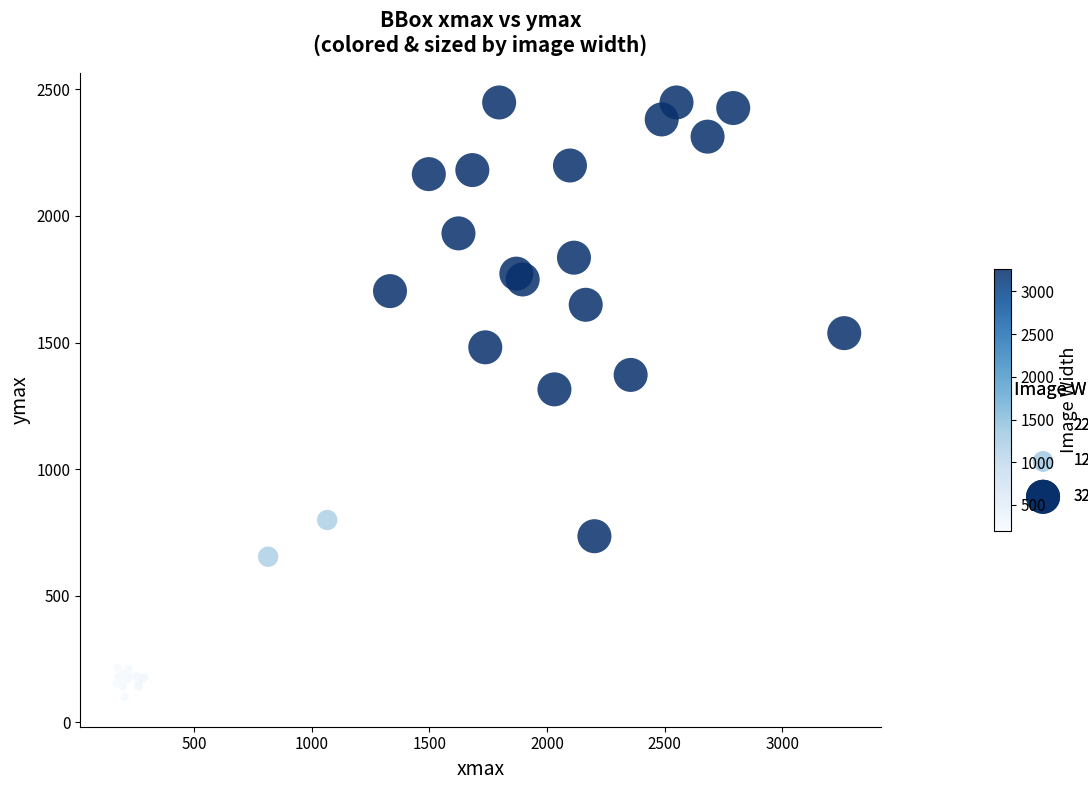

What Y value in the scatter plot is closest to 1274?

1315